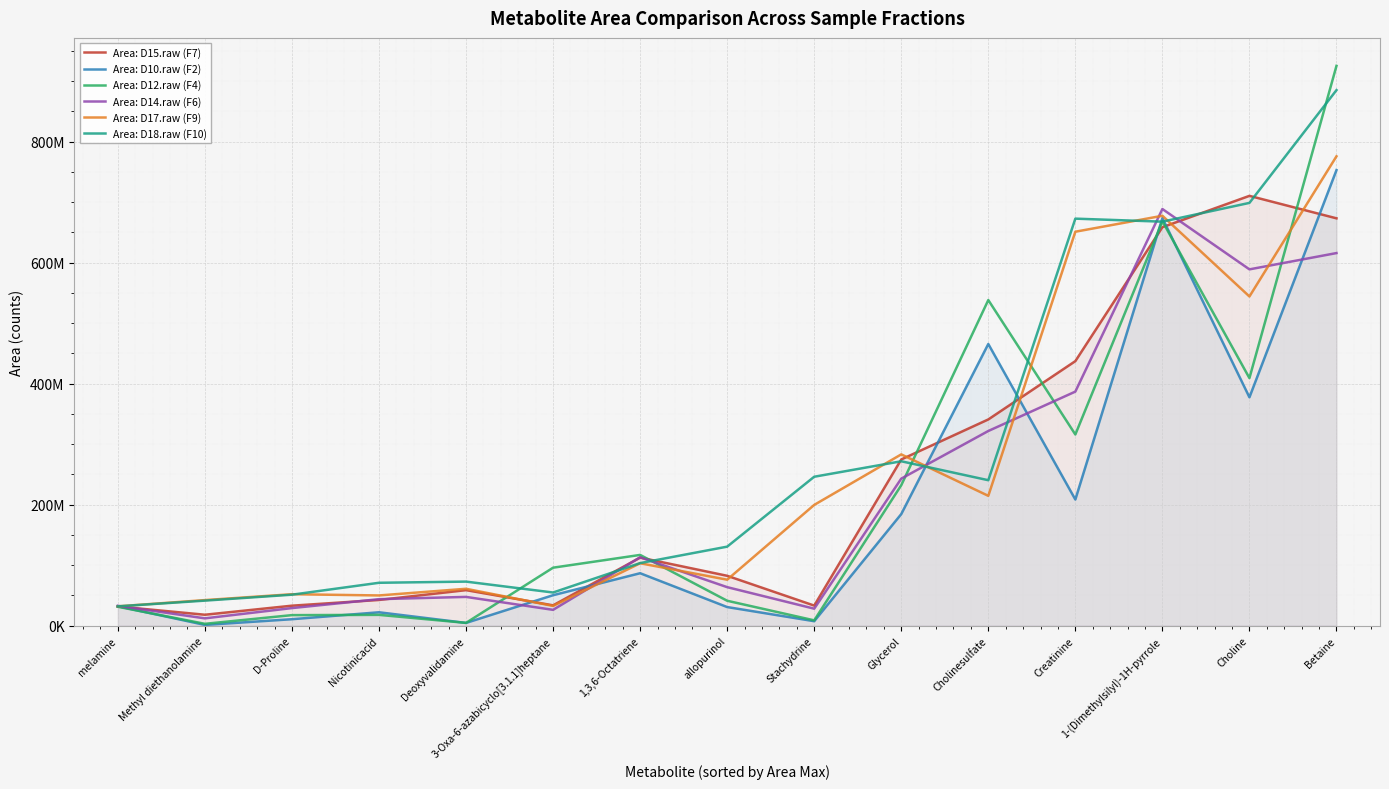

What is the sum of all Area: D17.raw (F9) values?

3796548233.5